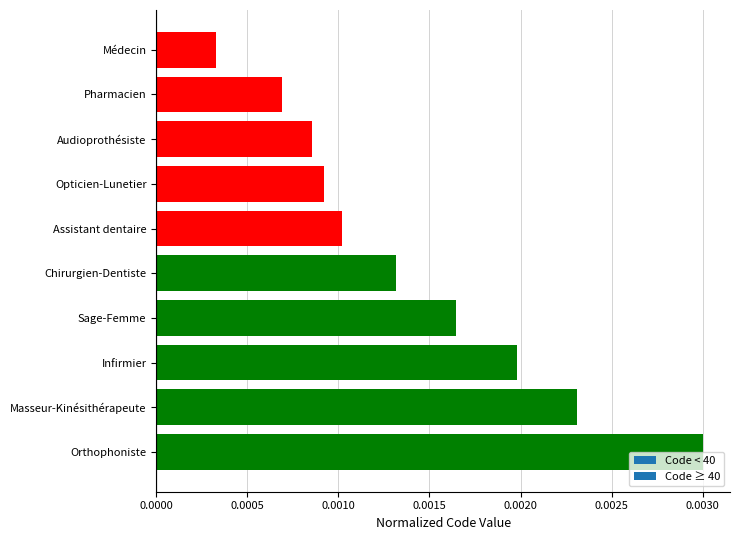

What is the label of the 10th bar from the bottom?

Médecin